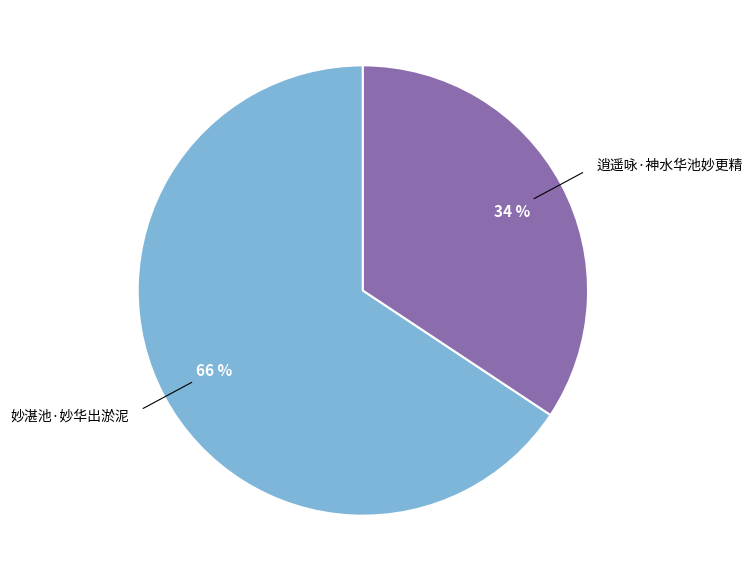

Is the sum of 逍遥咏·神水华池妙更精 and 妙湛池·妙华出淤泥 greater than half?

Yes